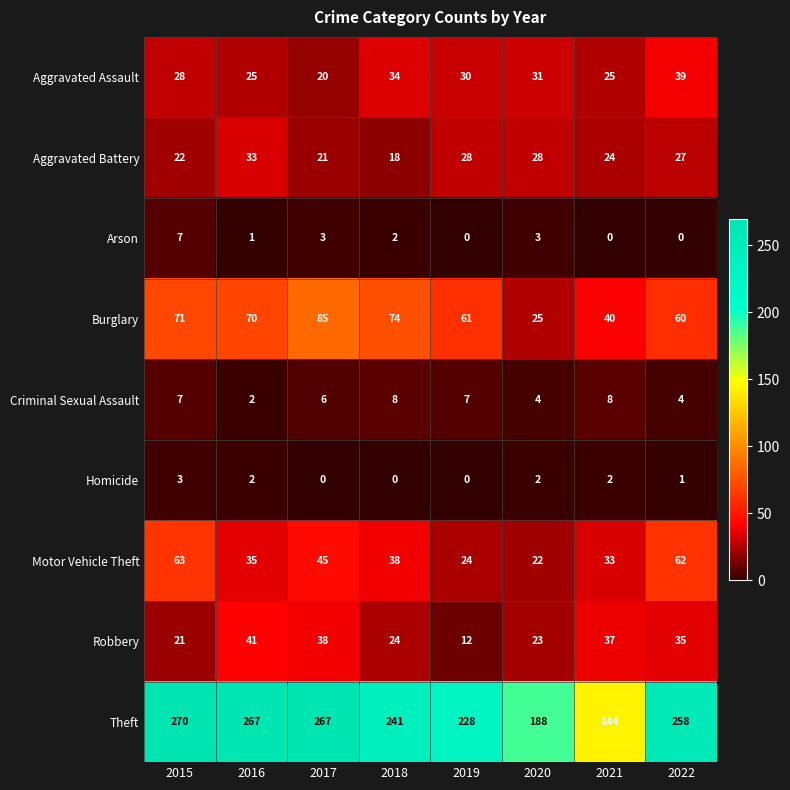

What is the total value across all series at 2021?

313